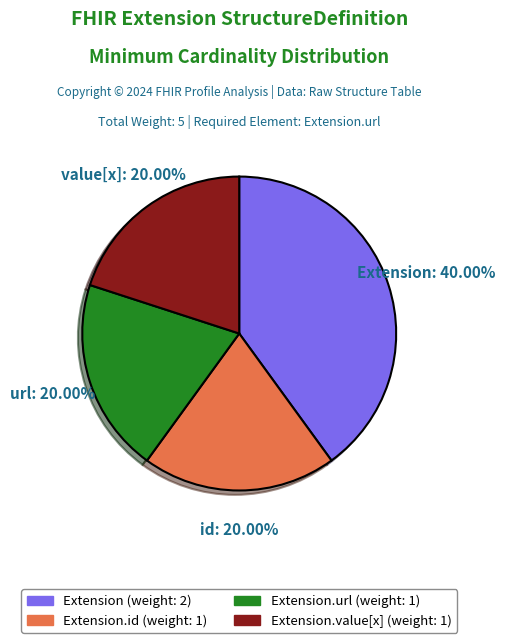

Is there any slice that represents more than half of the pie?

No